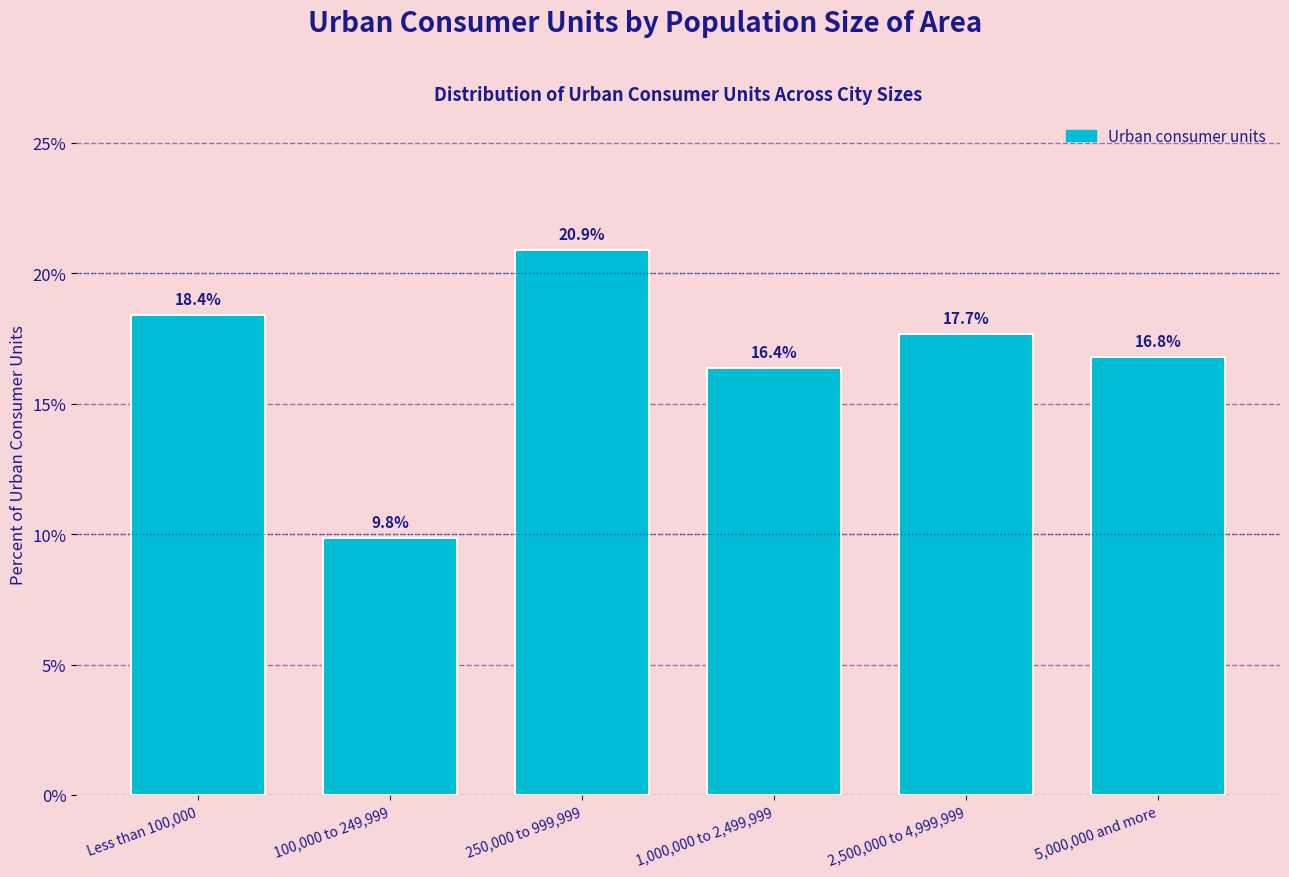

Reading left to right, list all the values displayed in this chart.

18.4	9.8	20.9	16.4	17.7	16.8